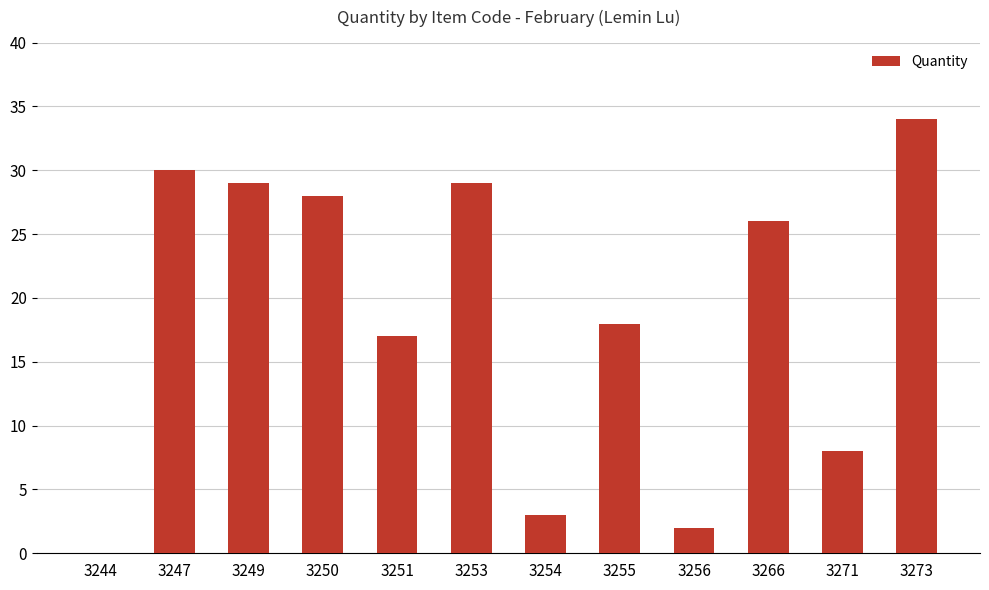

What value does the data have at 3254, to the nearest 5?

5